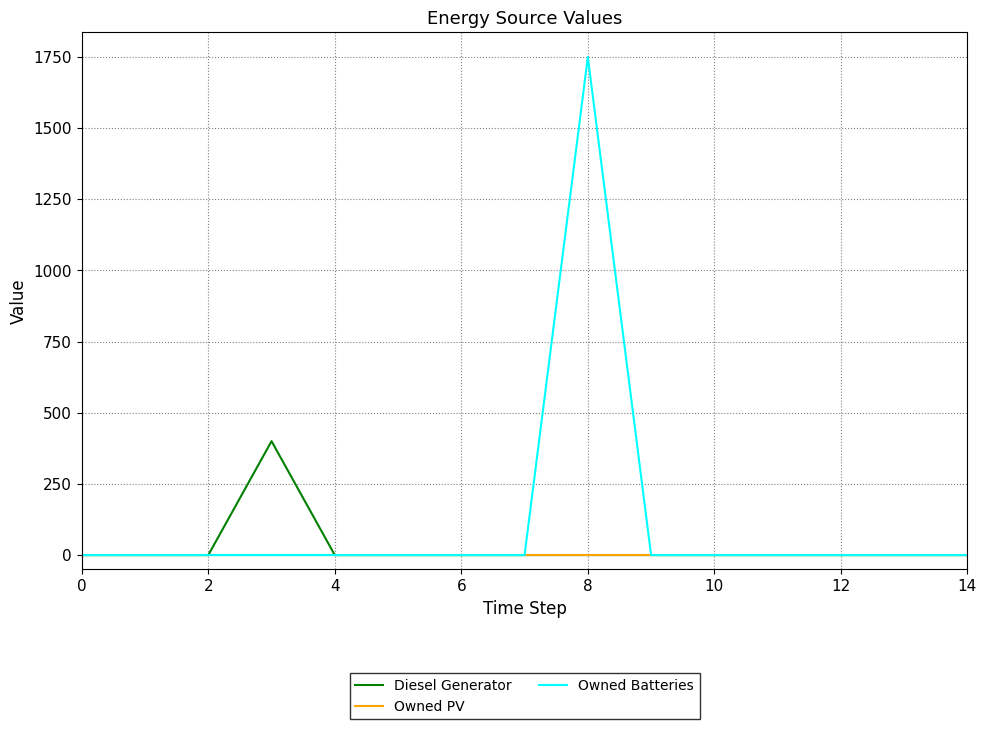

Which series has the largest total across all categories?

Owned Batteries